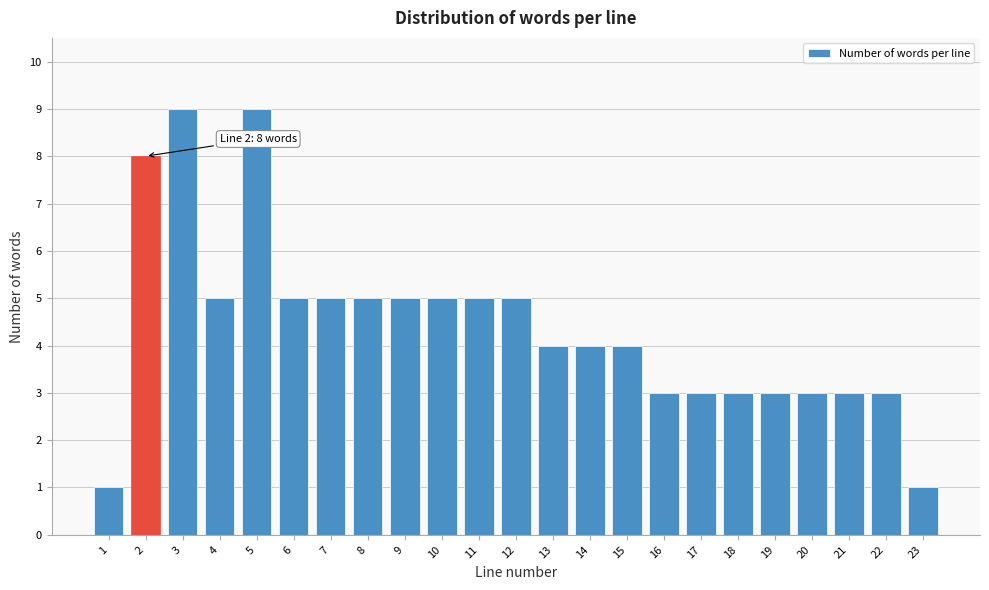

Reading right to left, what are all the values shown in this chart?

1	3	3	3	3	3	3	3	4	4	4	5	5	5	5	5	5	5	9	5	9	8	1